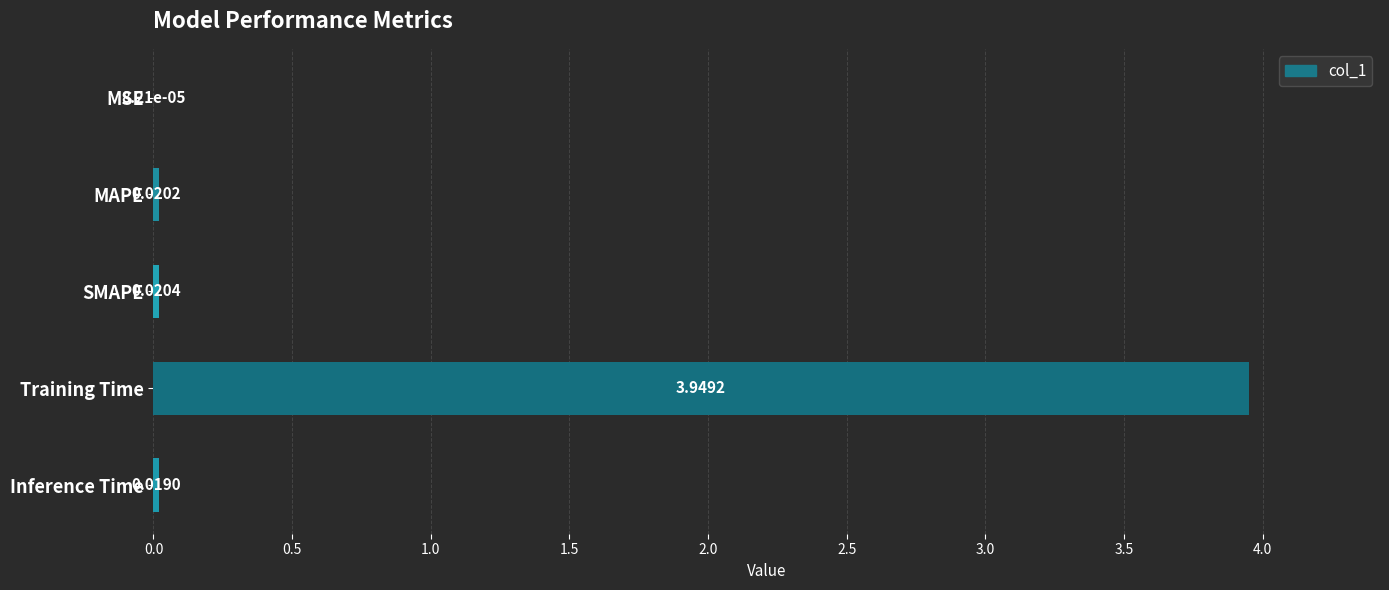

Between MAPE and Training Time, which is larger?

Training Time